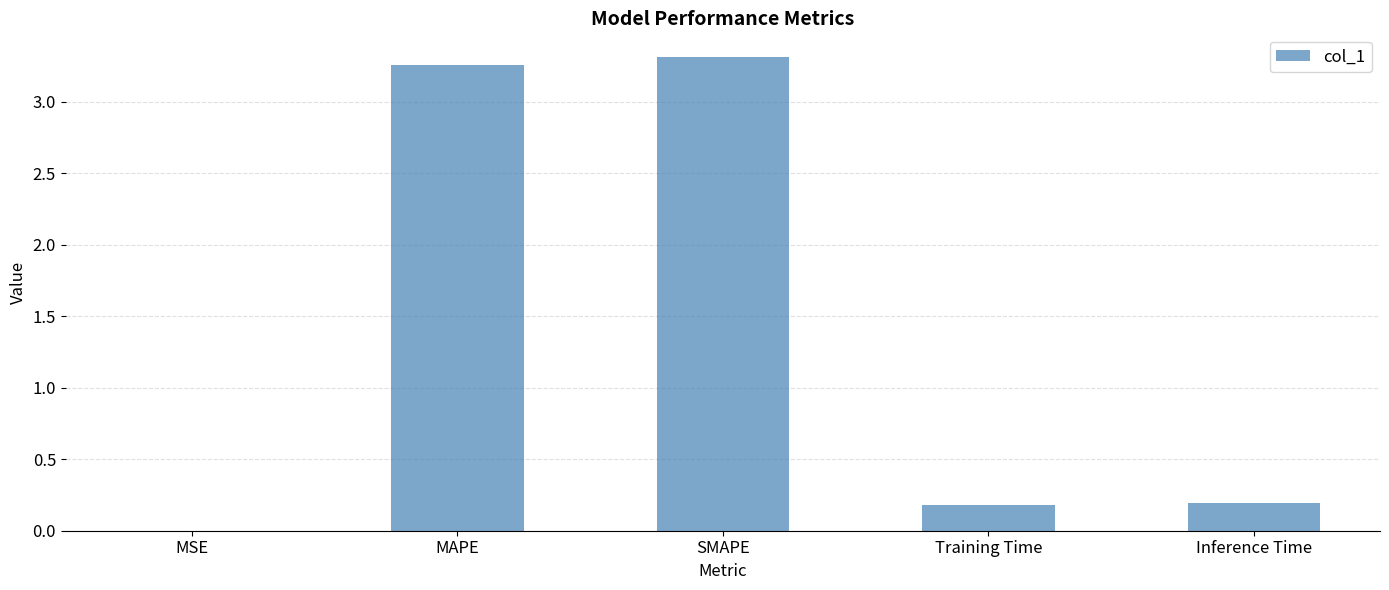

Is it true that the value at MAPE is 3.3?

True